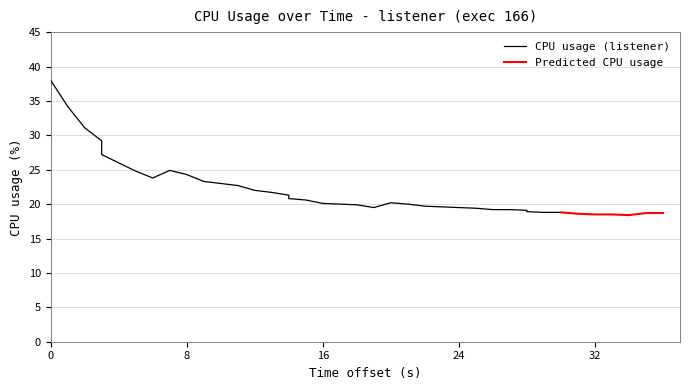

What is the minimum value for Predicted CPU usage?

18.4